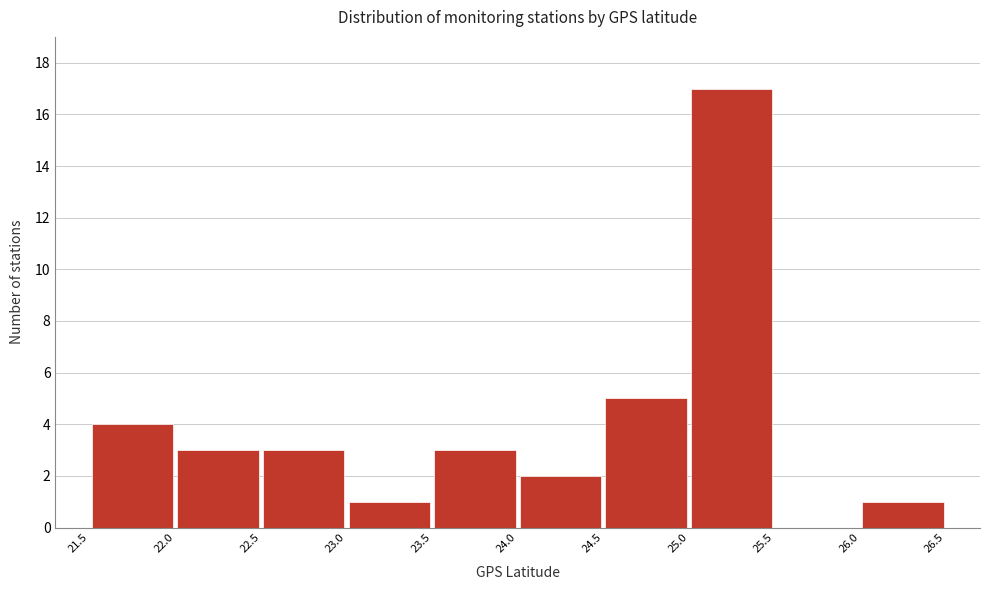

Reading left to right, transcribe this chart: for each bar, give the range it covers on the x-axis and its height. The values are not printed on the chart, so give them approximately, as read against the axis.

21.5 to 22.0: 4
22.0 to 22.5: 3
22.5 to 23.0: 3
23.0 to 23.5: 1
23.5 to 24.0: 3
24.0 to 24.5: 2
24.5 to 25.0: 5
25.0 to 25.5: 17
25.5 to 26.0: 0
26.0 to 26.5: 1